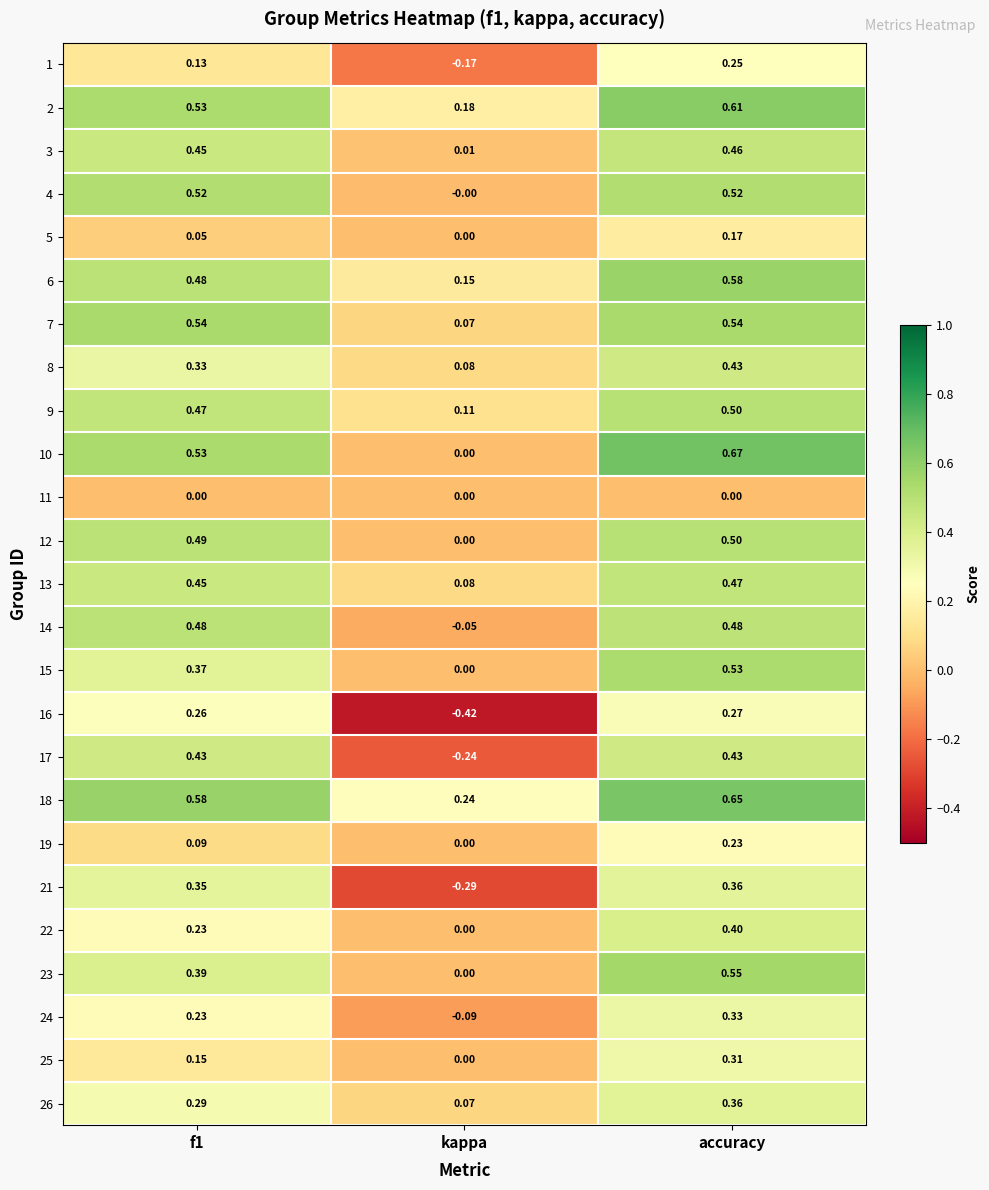

At which label is 17 closest to 0?

kappa